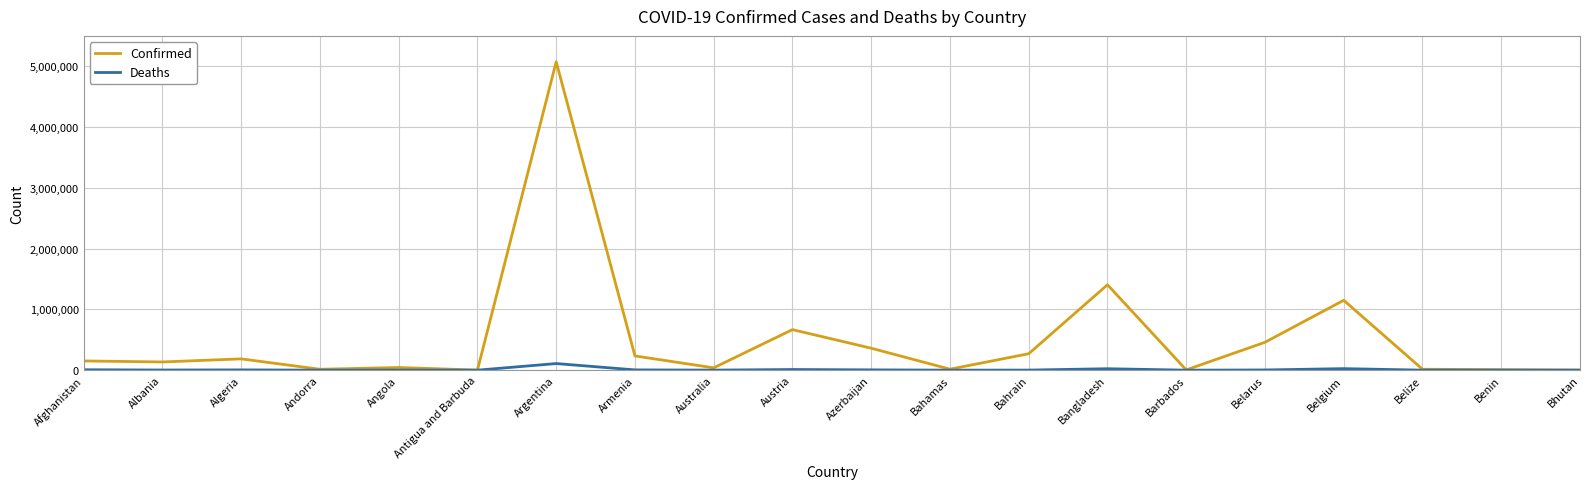

The value of Confirmed at Argentina is 5074725. True or false?

True